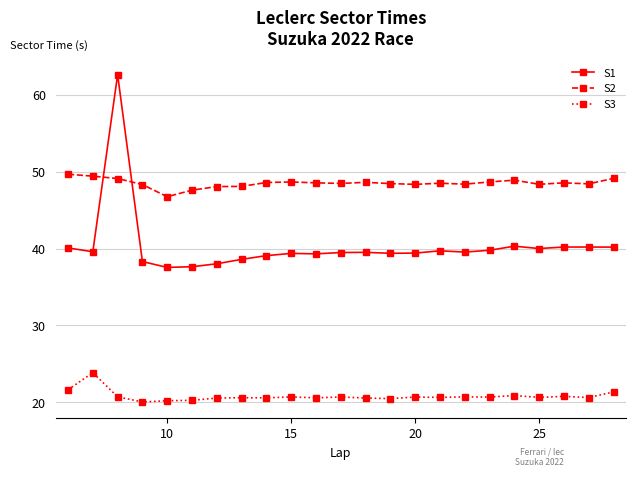

What is the average value of the S2 series?

48.5